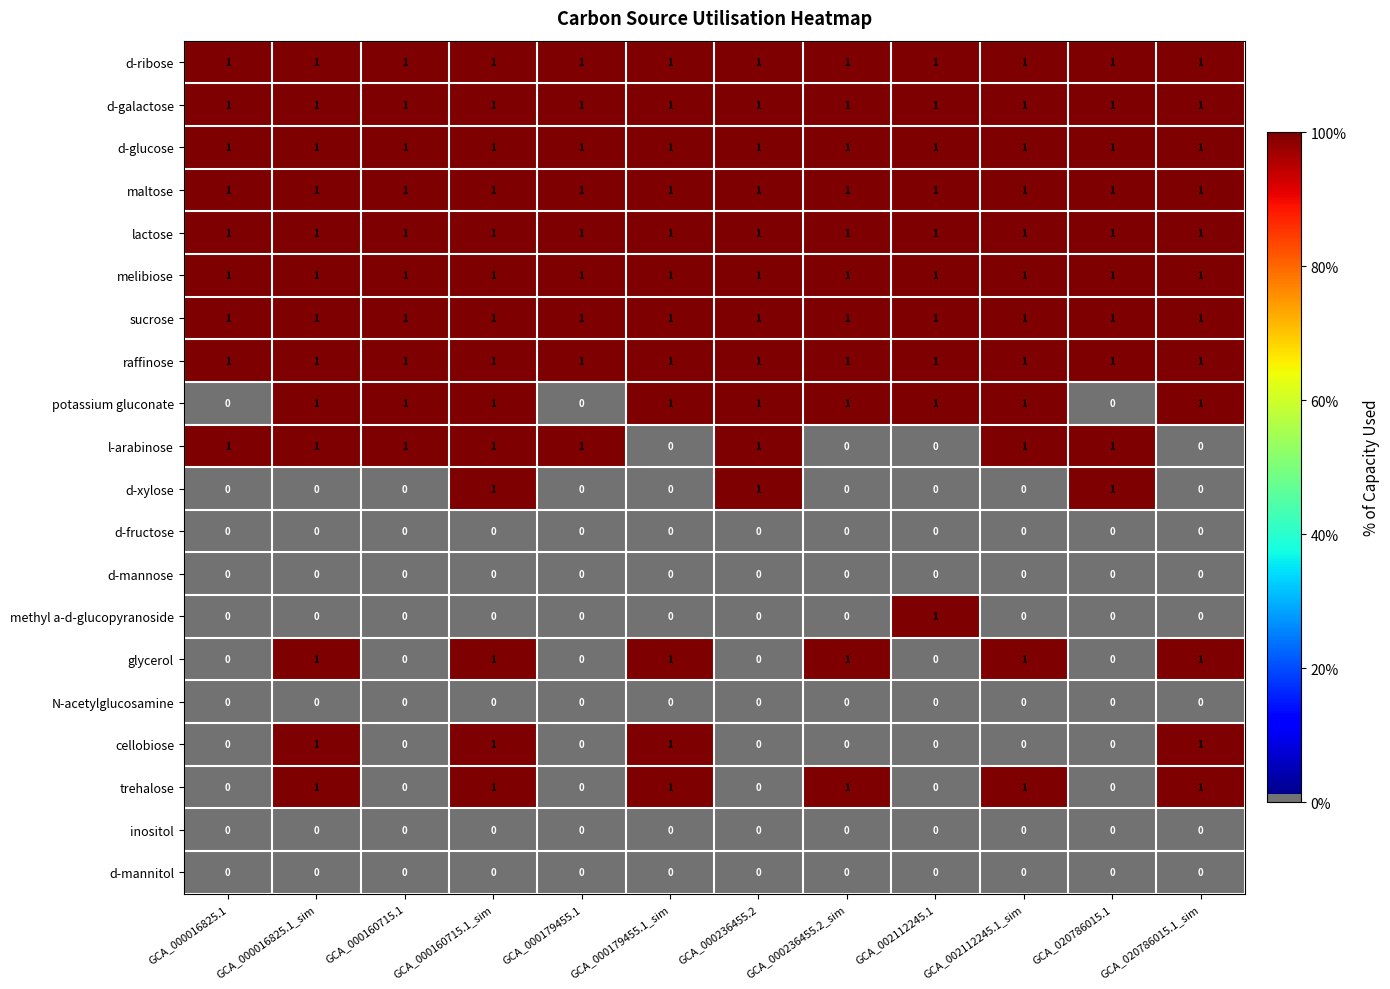

At which category is the sum across all series the highest?

GCA_000160715.1_sim